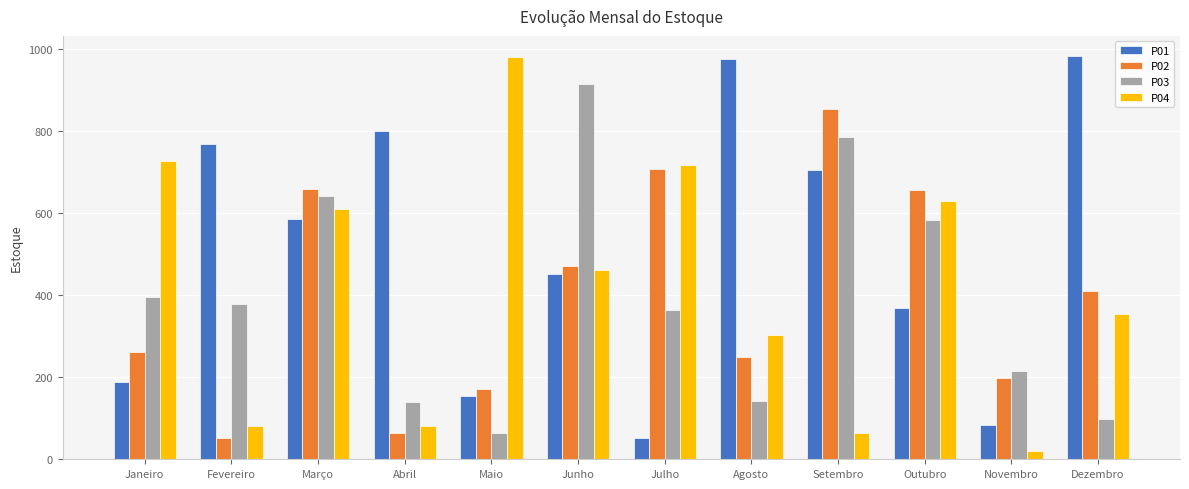

Which category has the lowest value in the P04 series?

Novembro